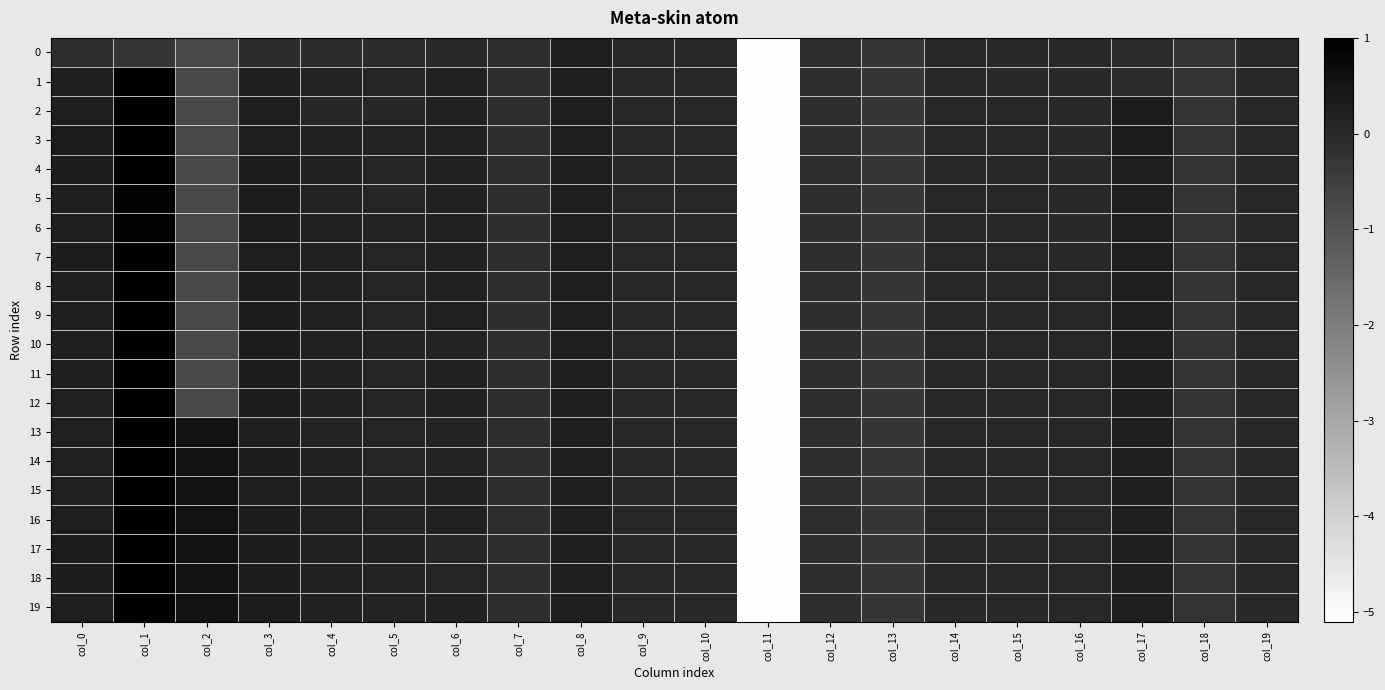

At which category is the sum across all series the highest?

col_1